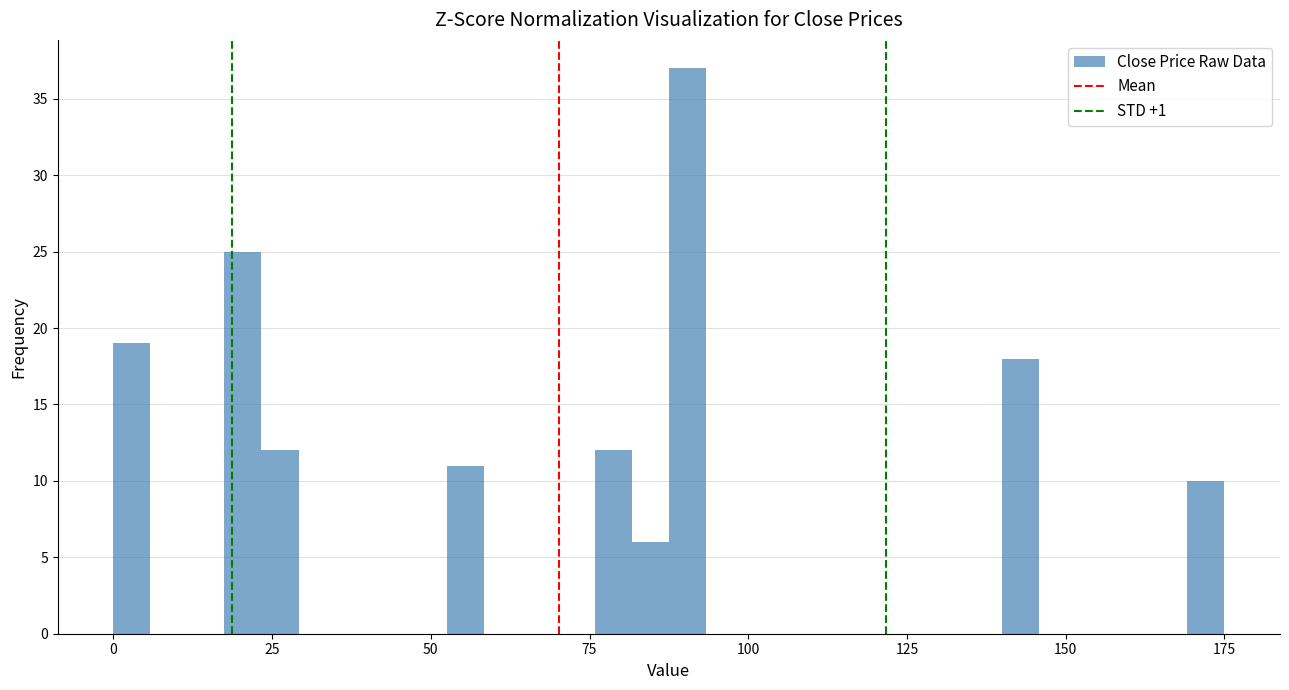

Around what value on the x-axis is the tallest bar? Give the approximate position of its centre, as read against the axis.

90